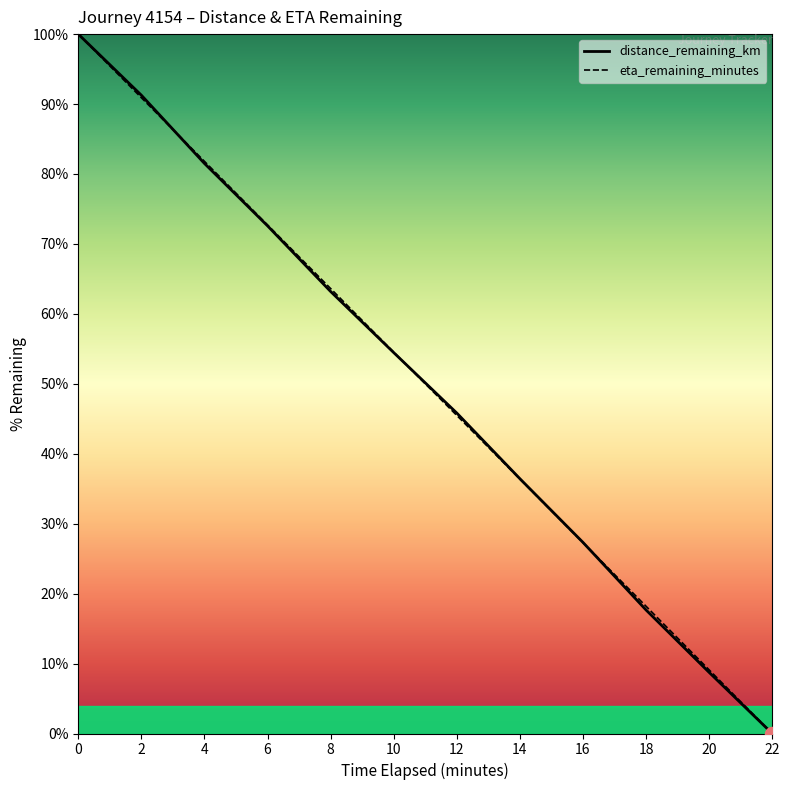

What is the difference between the highest and lowest values at 14.0?

0.1